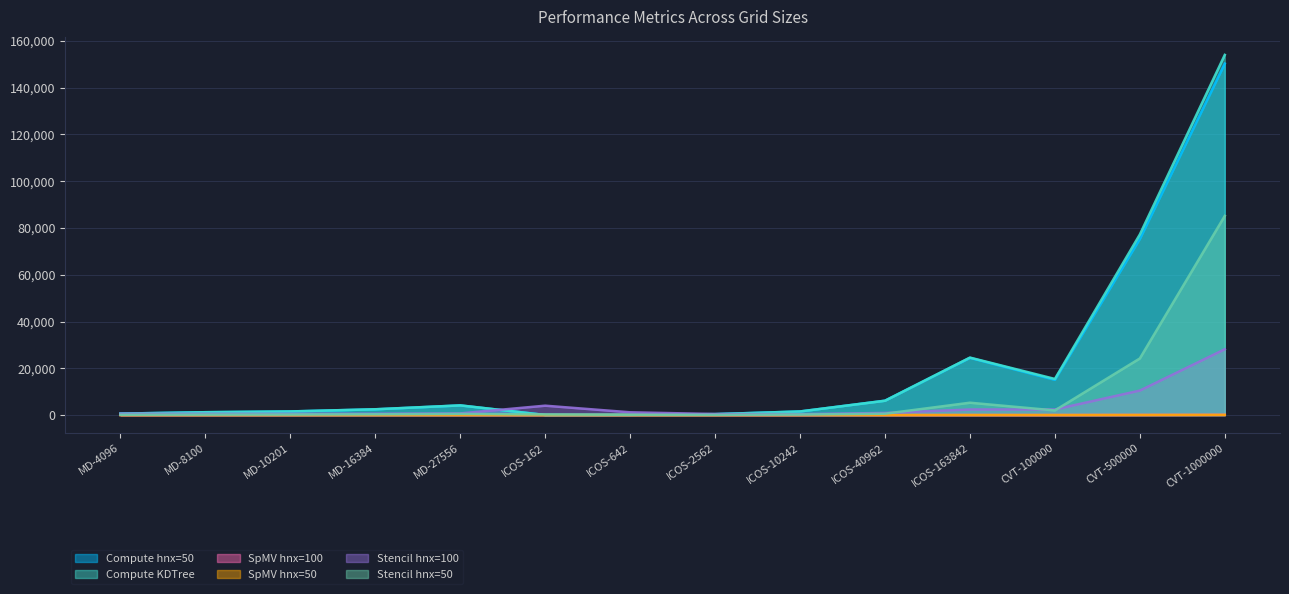

What is the total value across all series at MD-8100?

3146.2